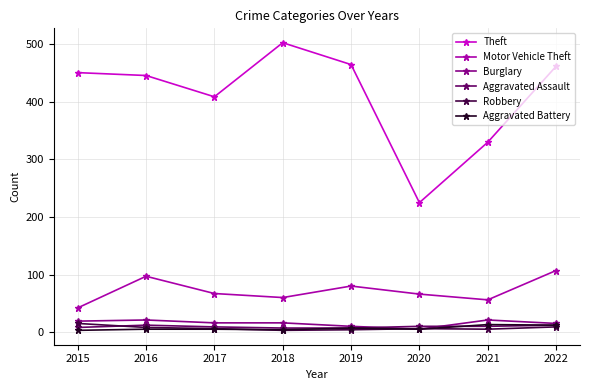

True or false: Robbery and Theft cross at least once.

False